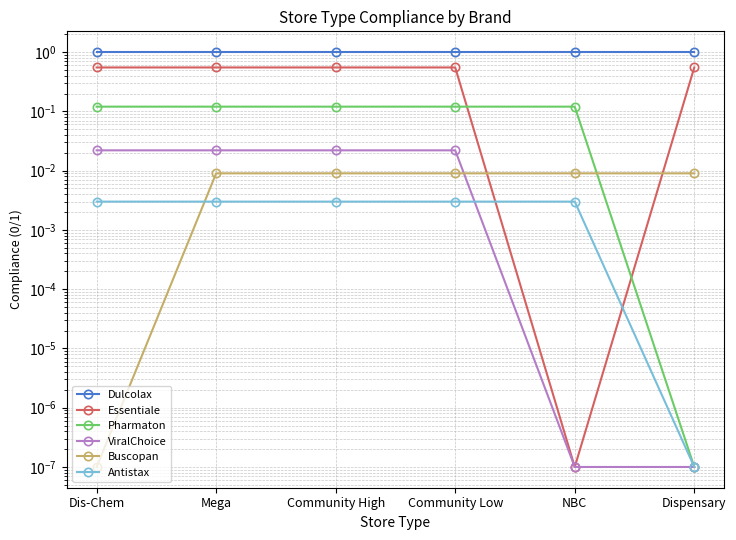

What is the total value across all series at Mega?

1.7